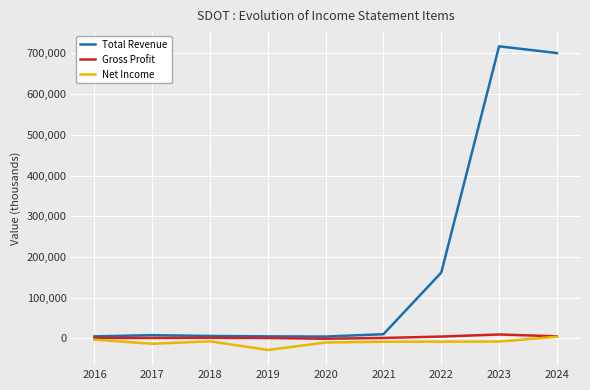

What is the maximum value shown in the chart?

717500